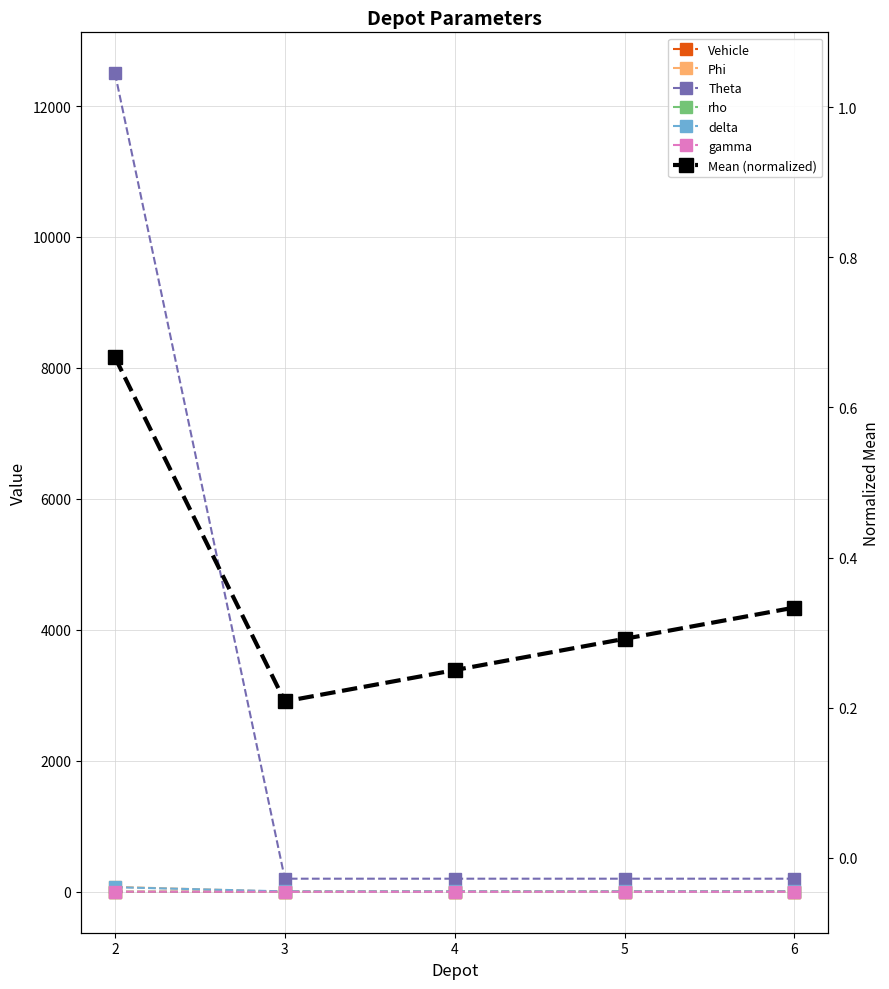

Where do delta and Phi first cross each other?

2 and 3